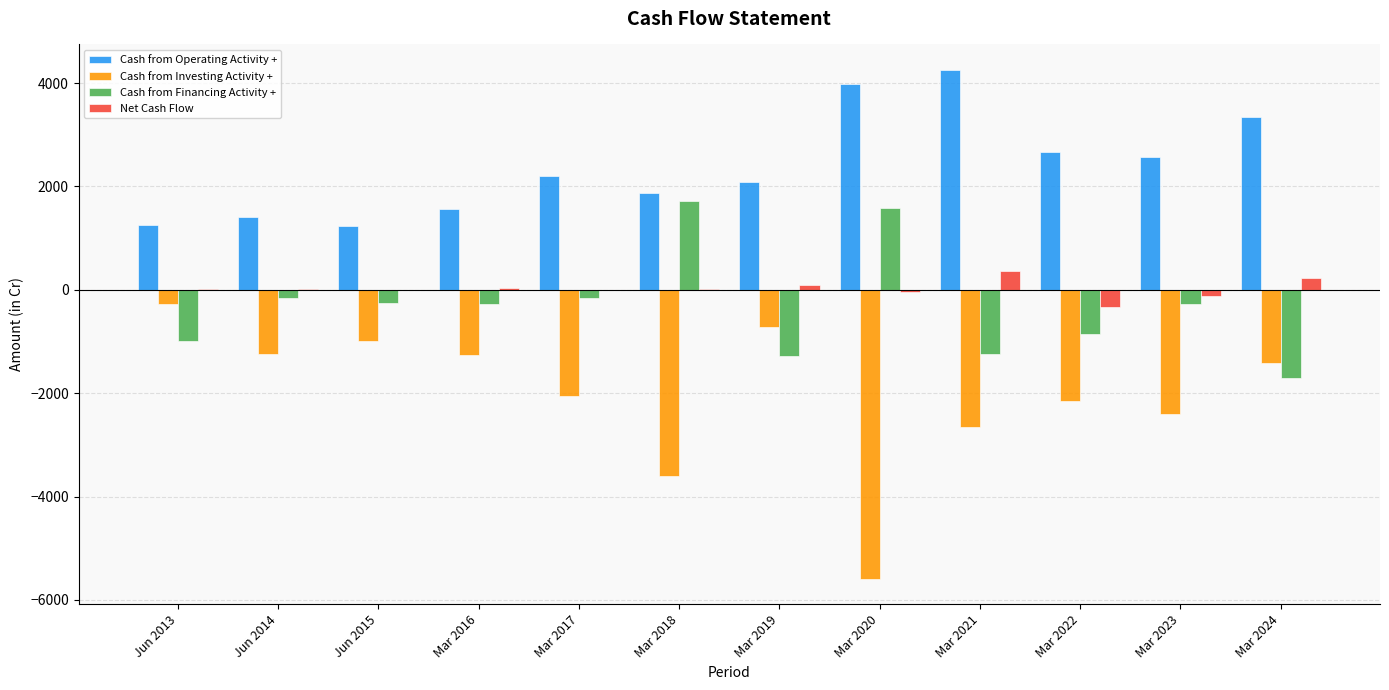

Which category has the highest value across all series?

Mar 2021